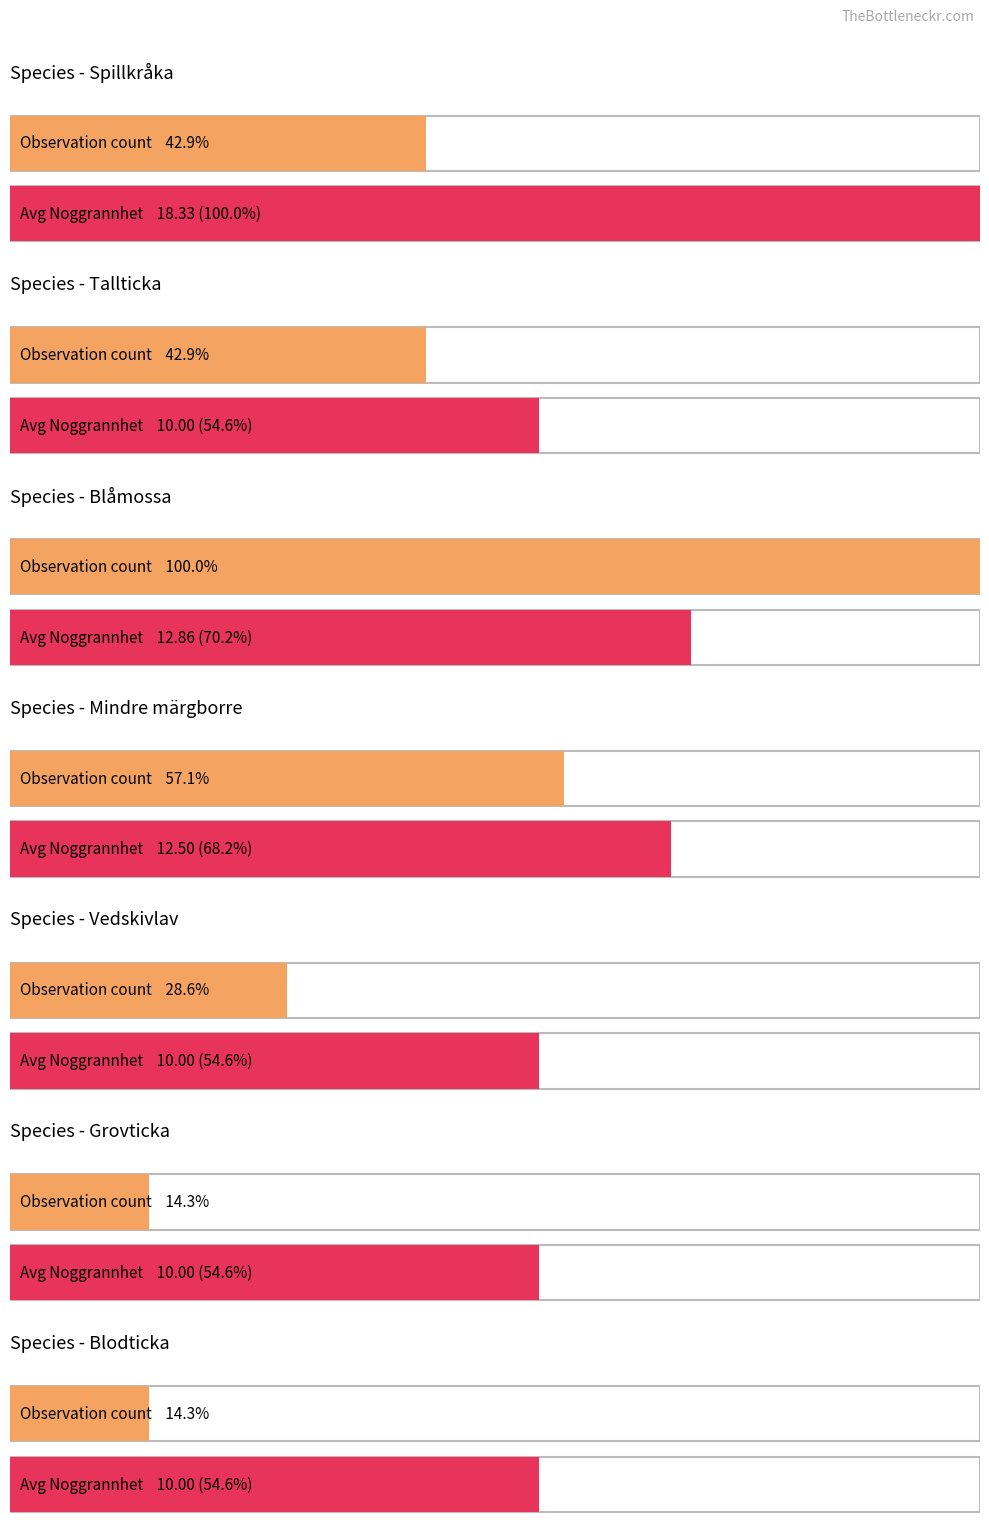

True or false: the data shows 16 at Hemängen, Hemängen, Sm.

False